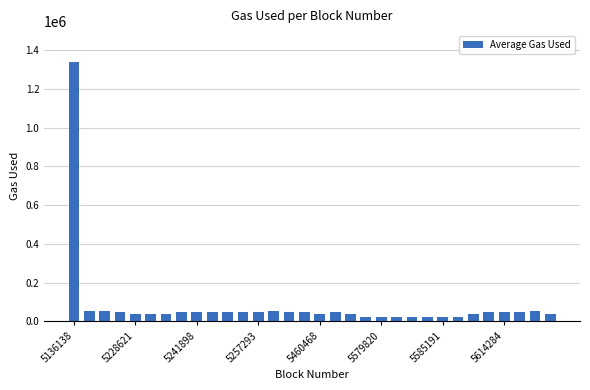

What is the smallest value displayed?

21925